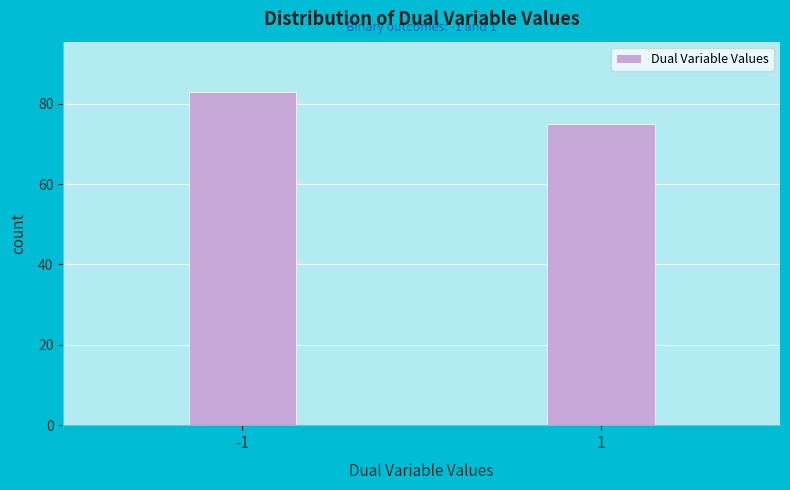

Reading left to right, transcribe all the data shown in this chart.

-1=83	1=75